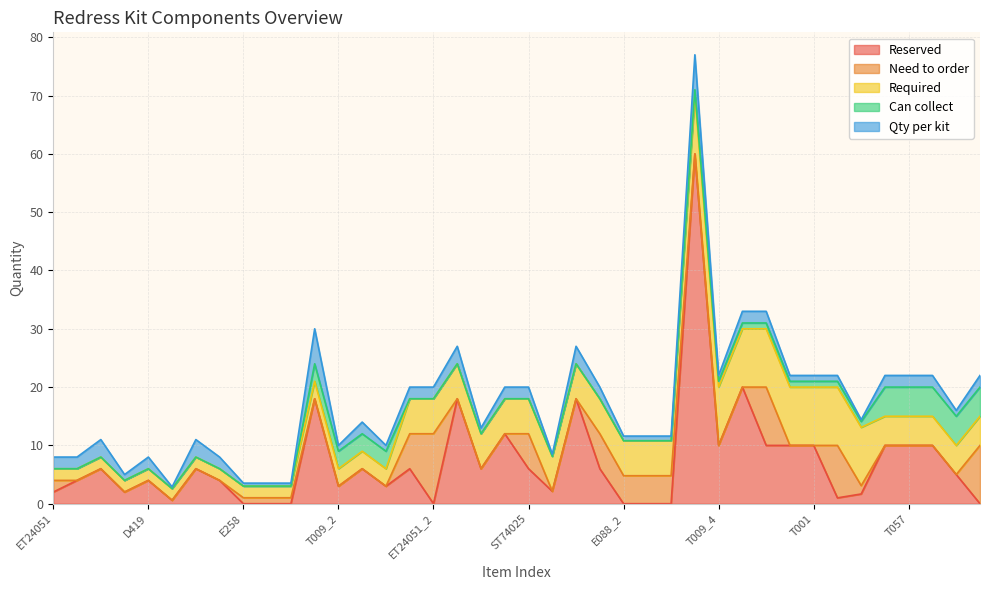

What is the difference between the maximum and minimum values in the Reserved series?

60.0